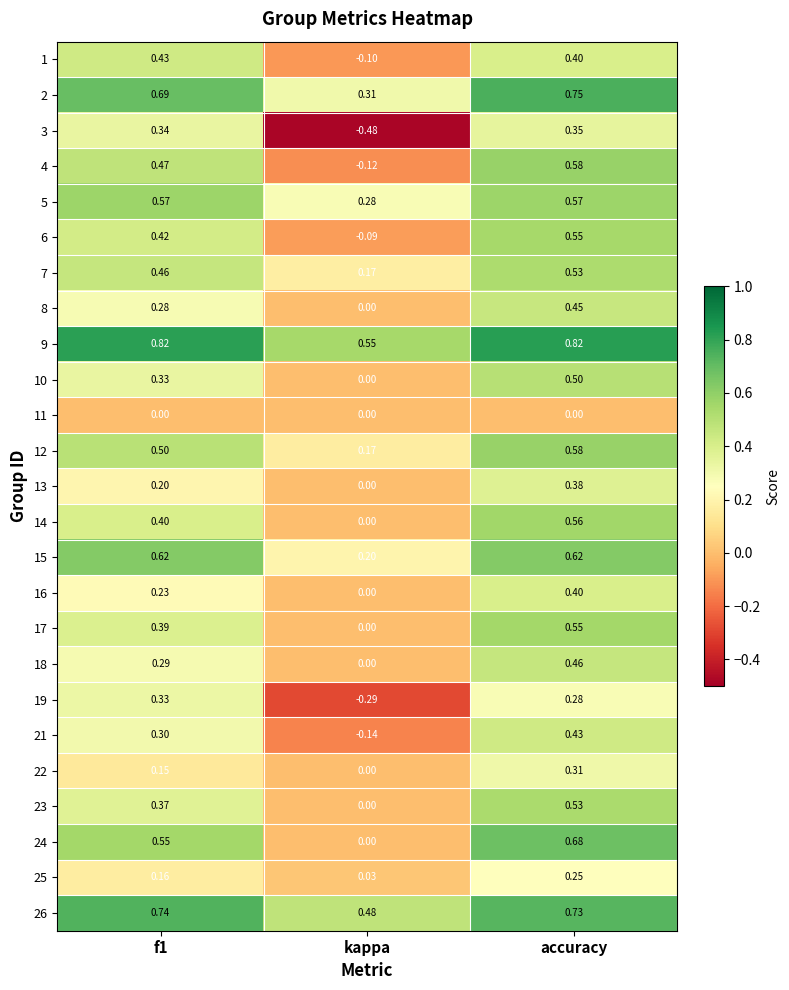

At which label is 15 closest to 0?

kappa